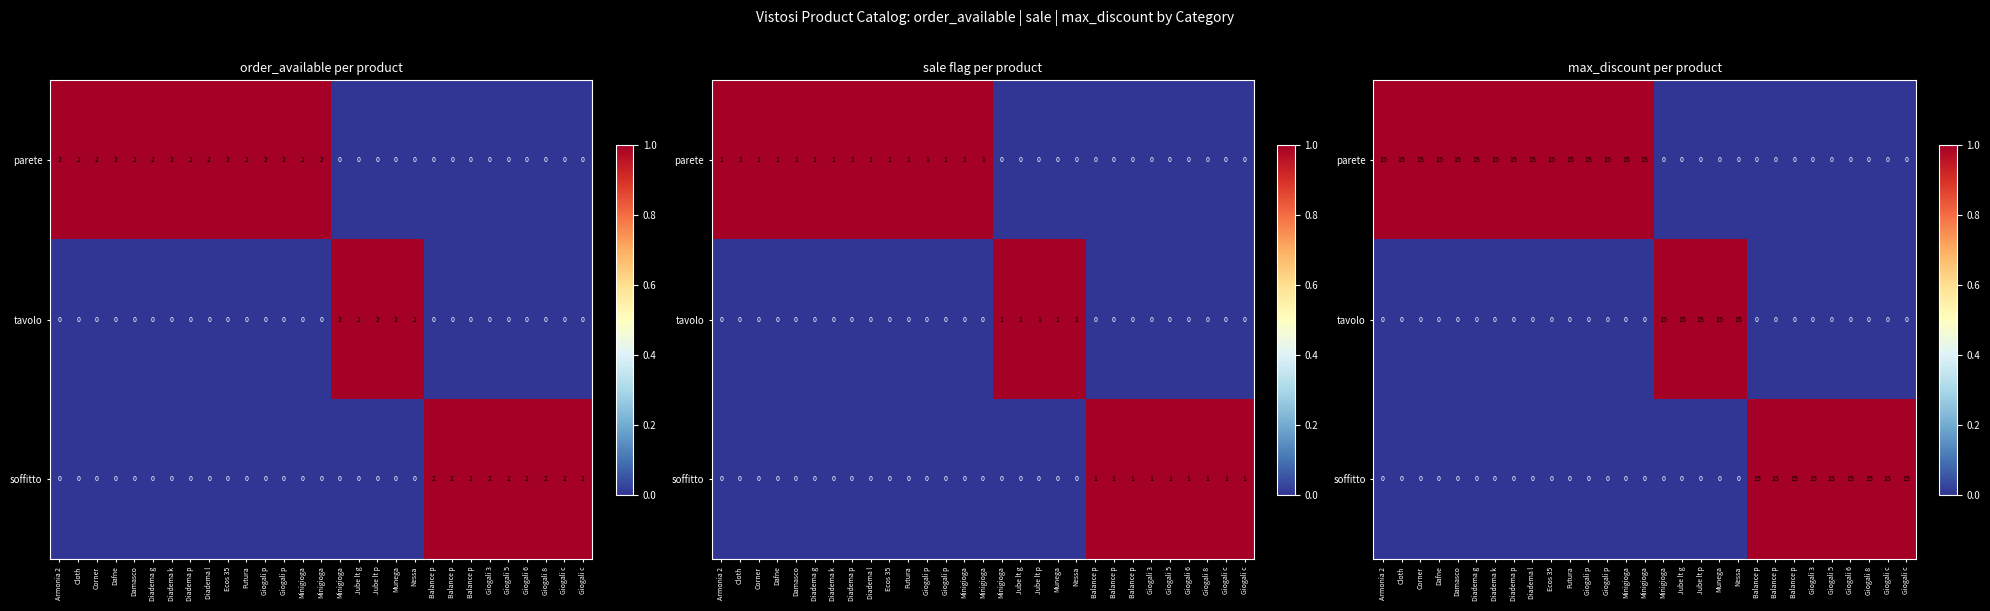

Rank the series at Jube lt p from highest to lowest value.

tavolo, parete, soffitto